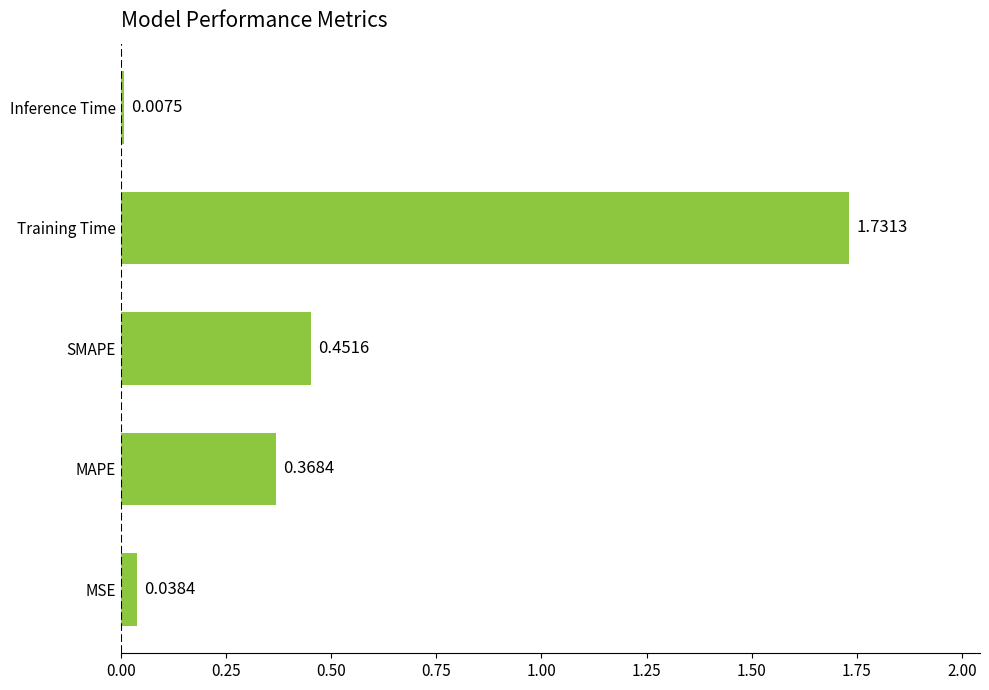

List the labels in order of value, largest first.

Training Time, SMAPE, MAPE, MSE, Inference Time